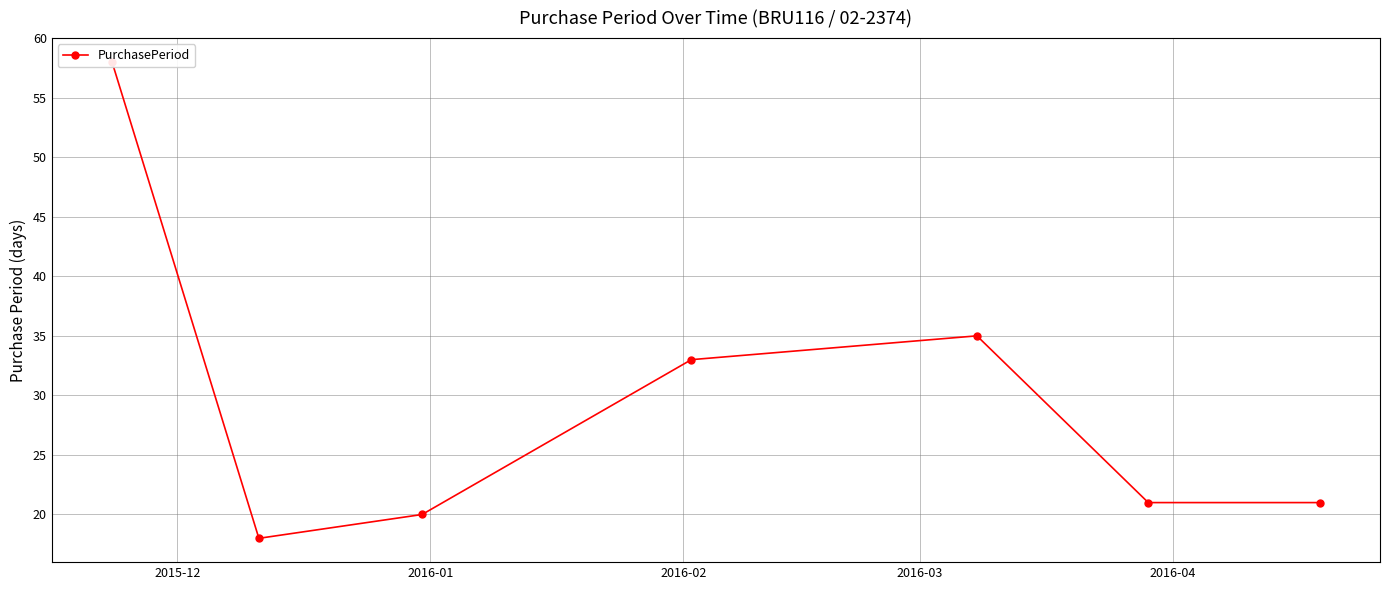

How many points are lower than both their immediate neighbors (excluding endpoints)?

1